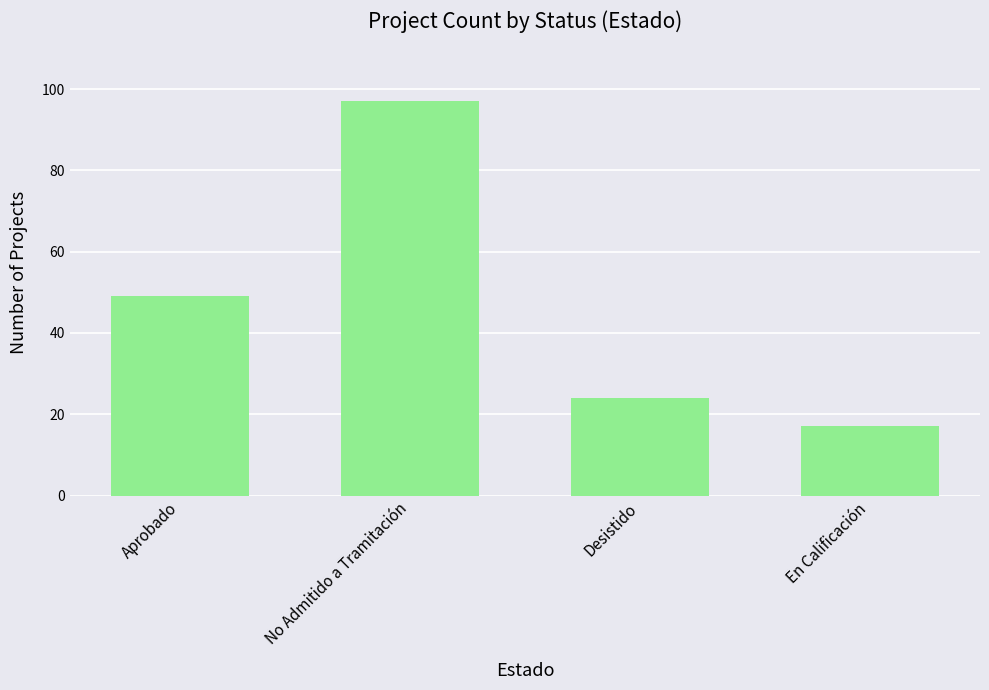

Count the number of categories in the chart.

4